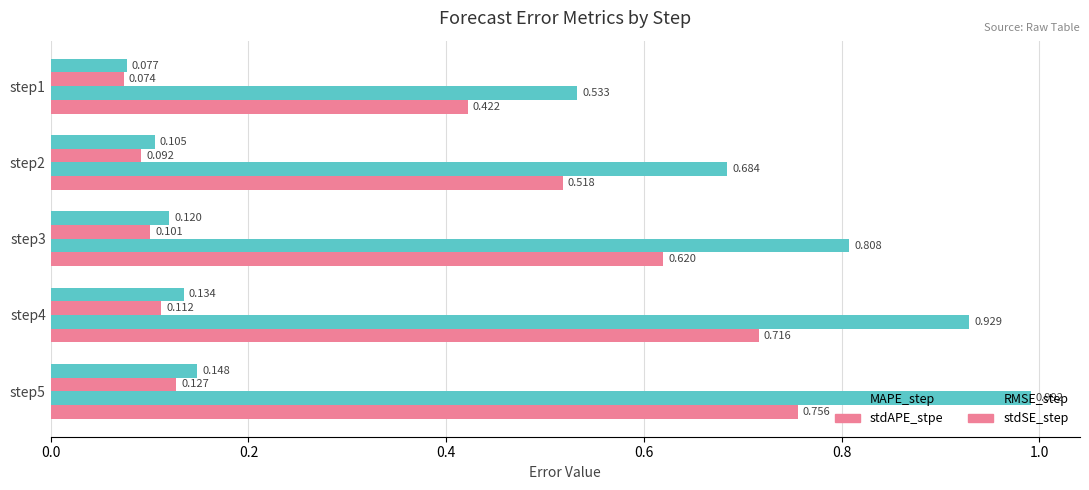

Count the number of data series in this chart.

4